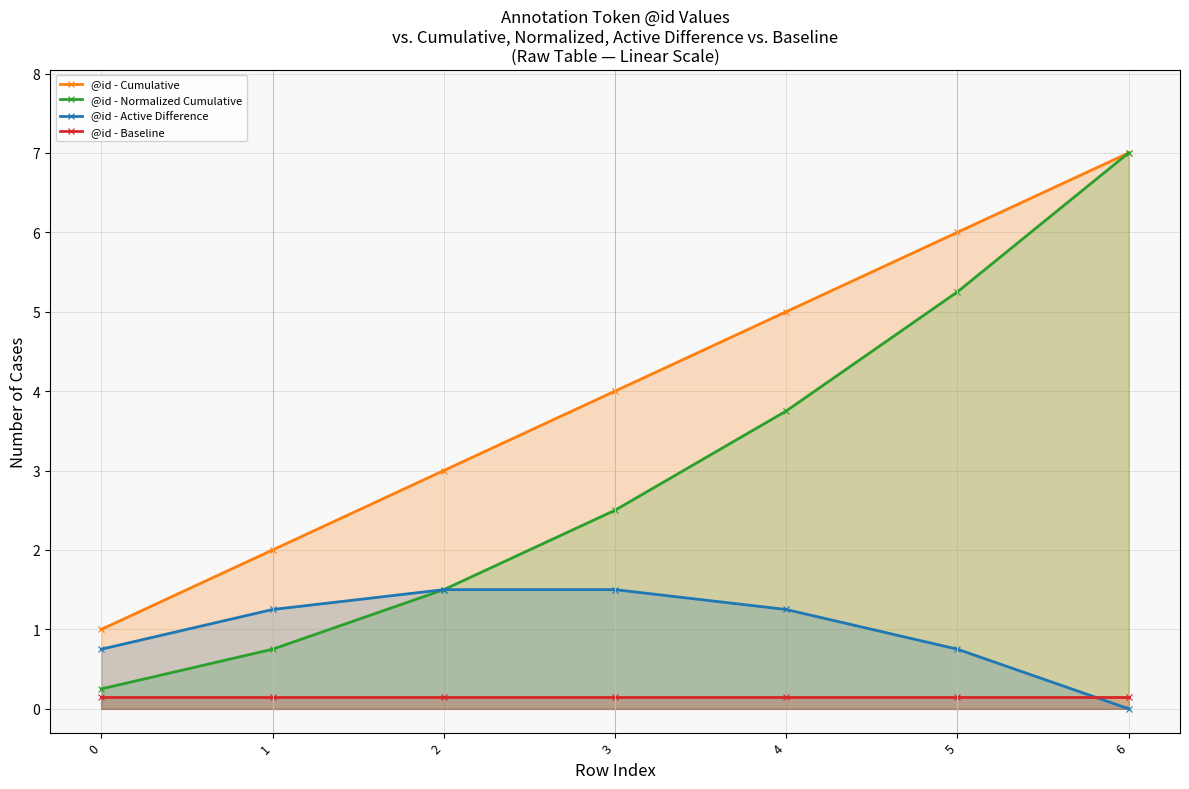

Rank the series at 5 from lowest to highest value.

@id - Baseline, @id - Active Difference, @id - Normalized Cumulative, @id - Cumulative